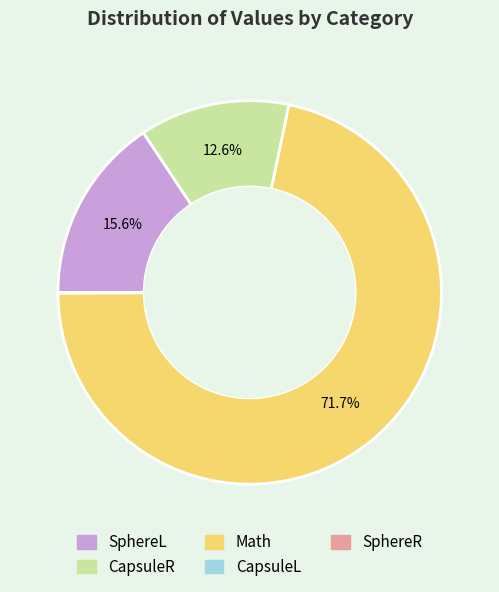

To the nearest percent, what is the combined percentage of Math and SphereL?

87%